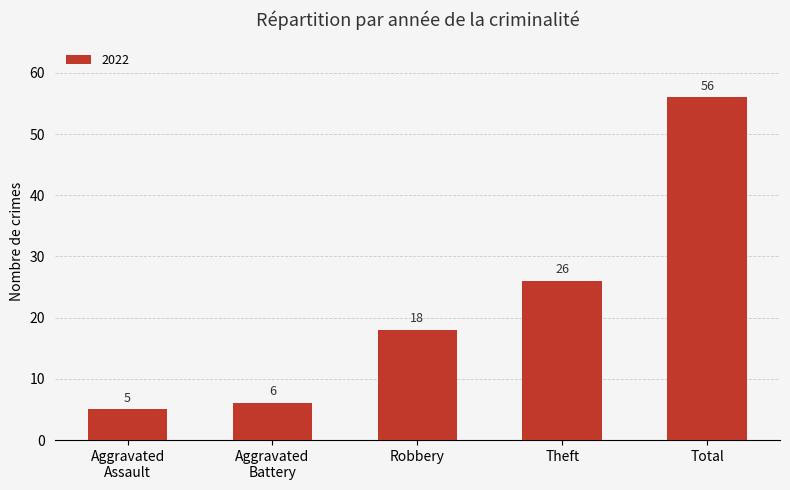

Are the bars grouped side by side (vs. stacked)?

No